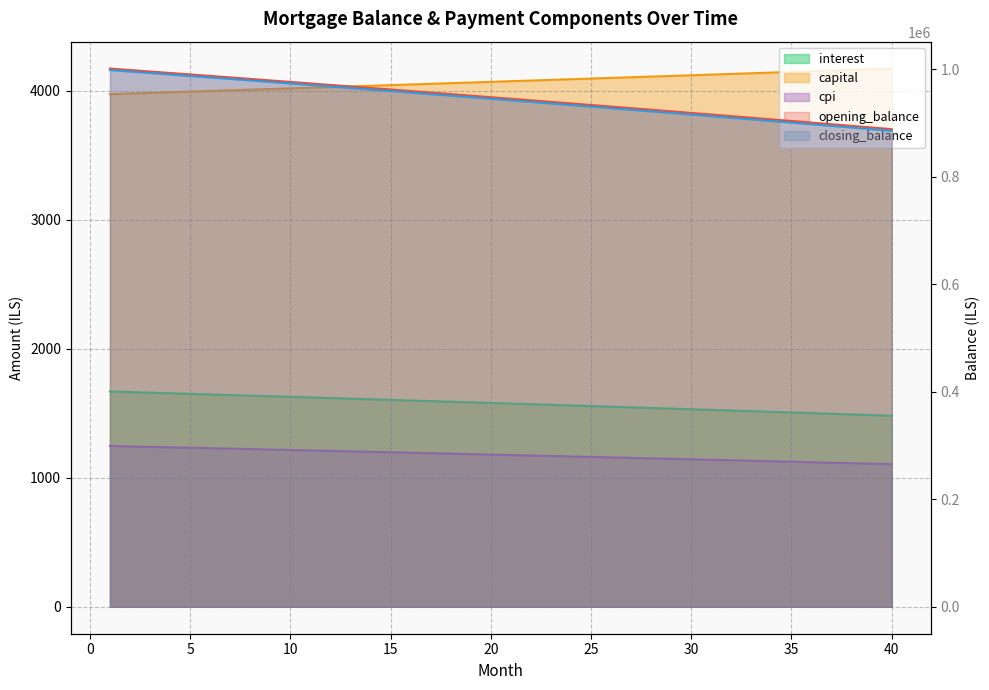

The value of opening_balance at 29 is 635492.3. True or false?

False